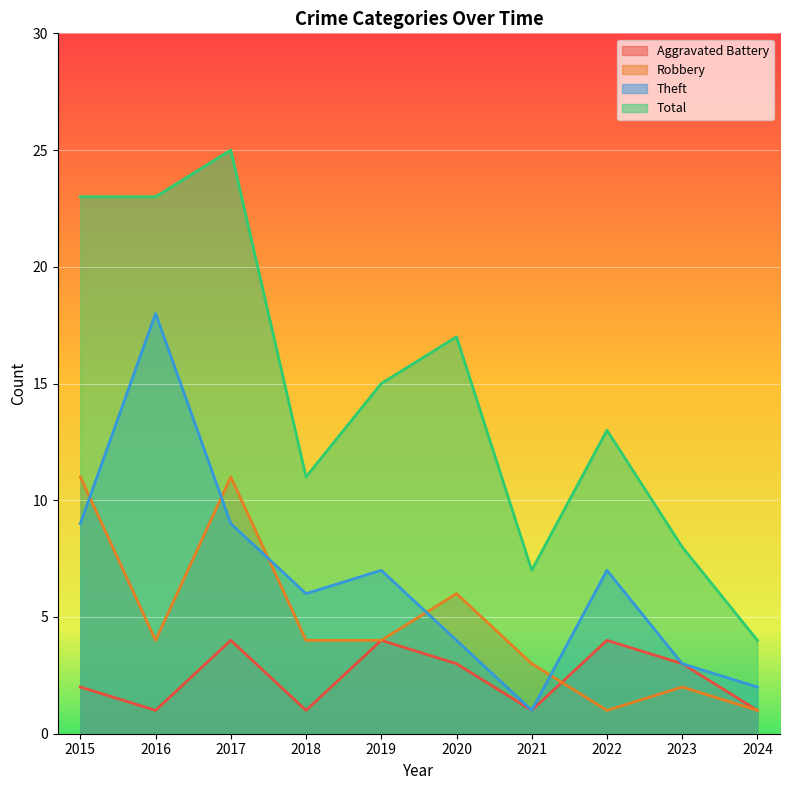

What is the total value across all series at 2015?

45